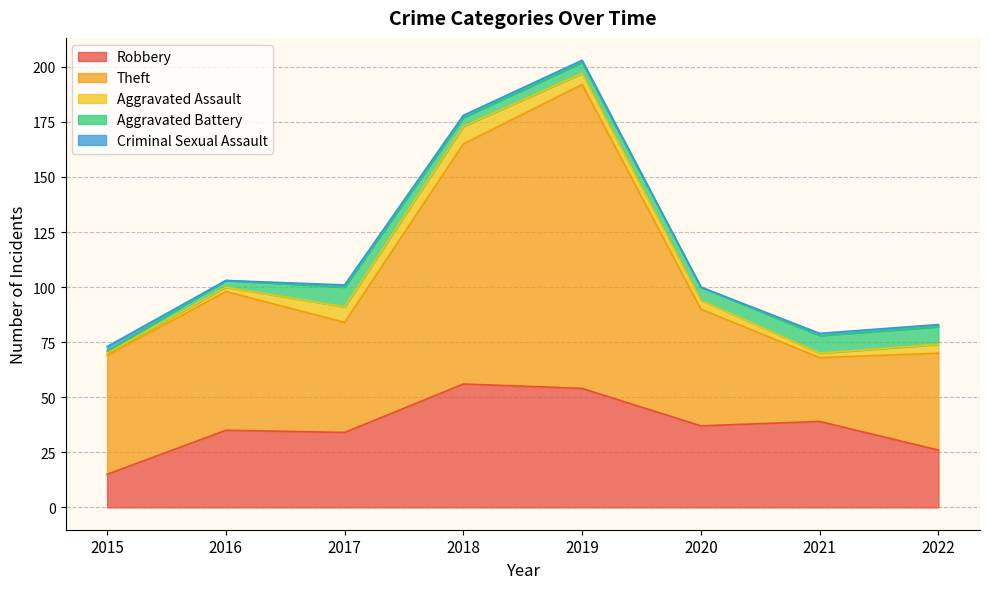

How many categories are shown in the chart?

8